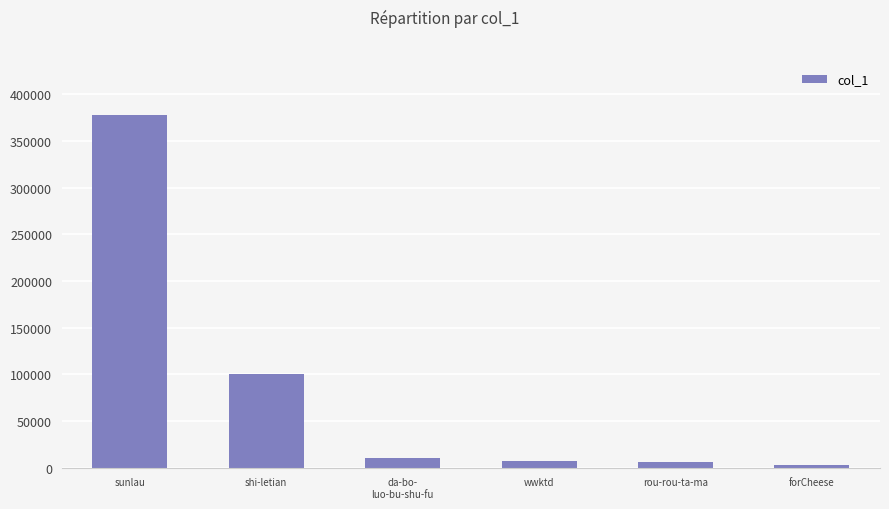

Between shi-letian and wwktd, which is larger?

shi-letian